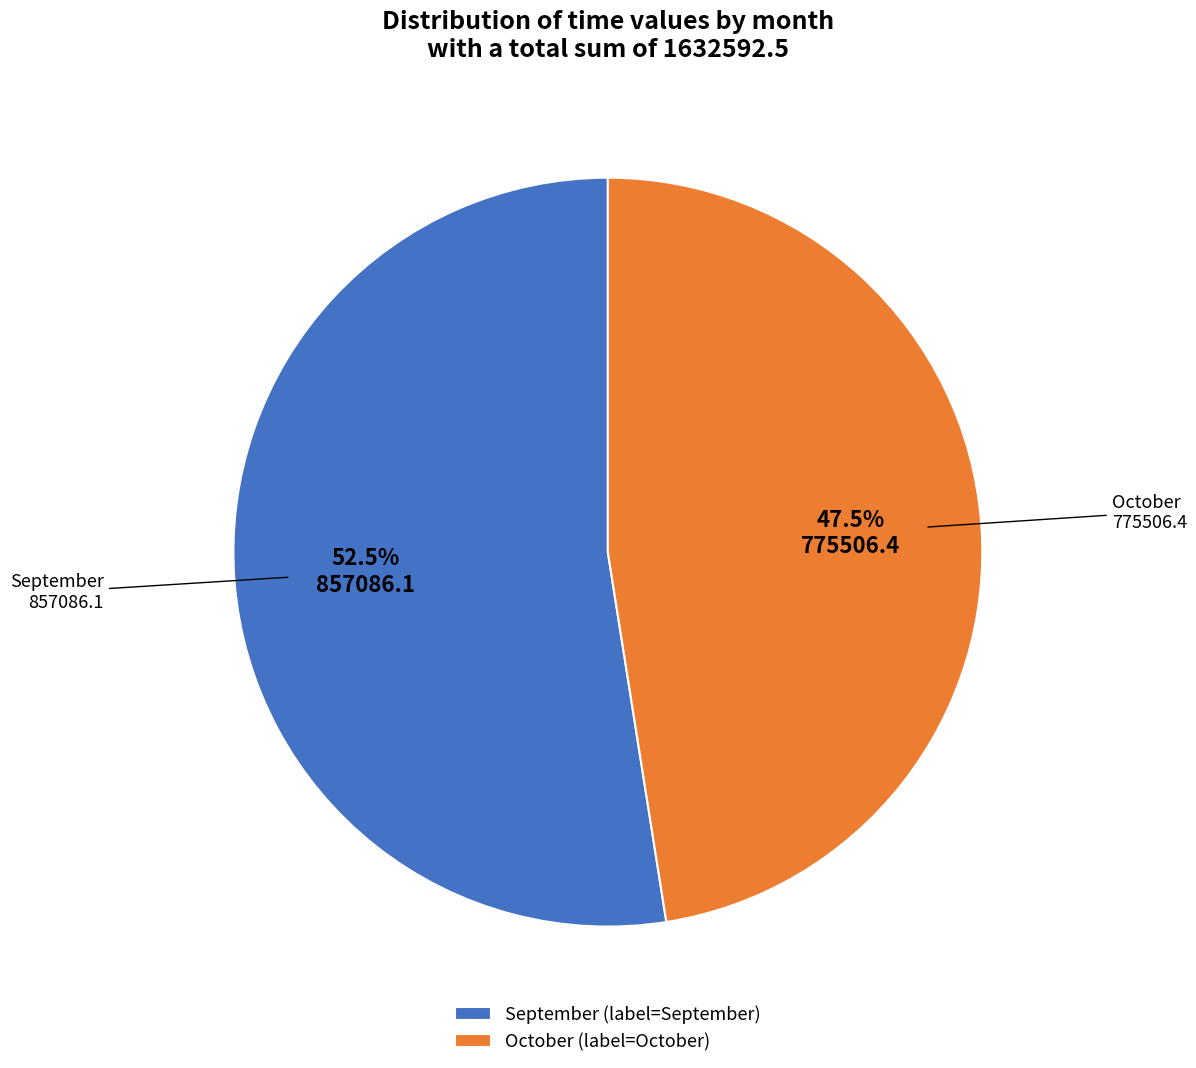

Rank the categories by value from highest to lowest.

September (label=September), October (label=October)